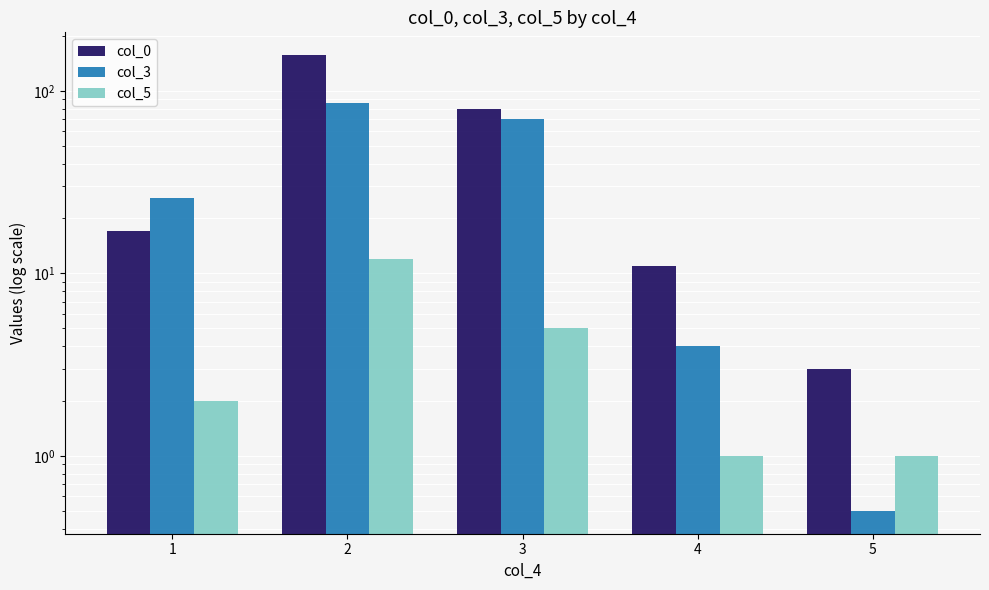

How many series are shown in this chart?

3